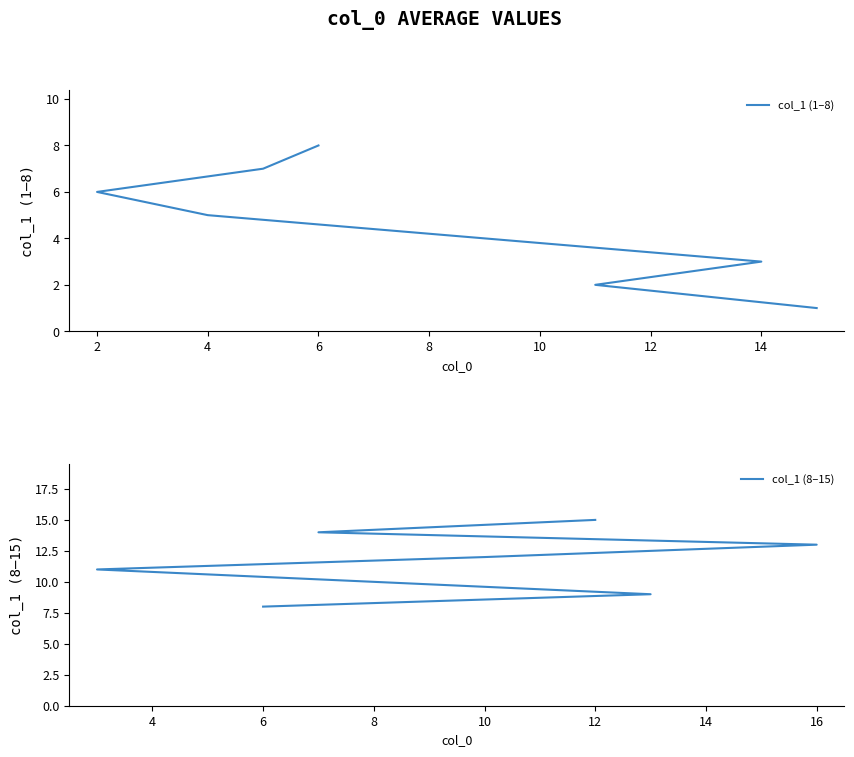

Which series changed the most between 2 and 8?

col_1 (1–8)